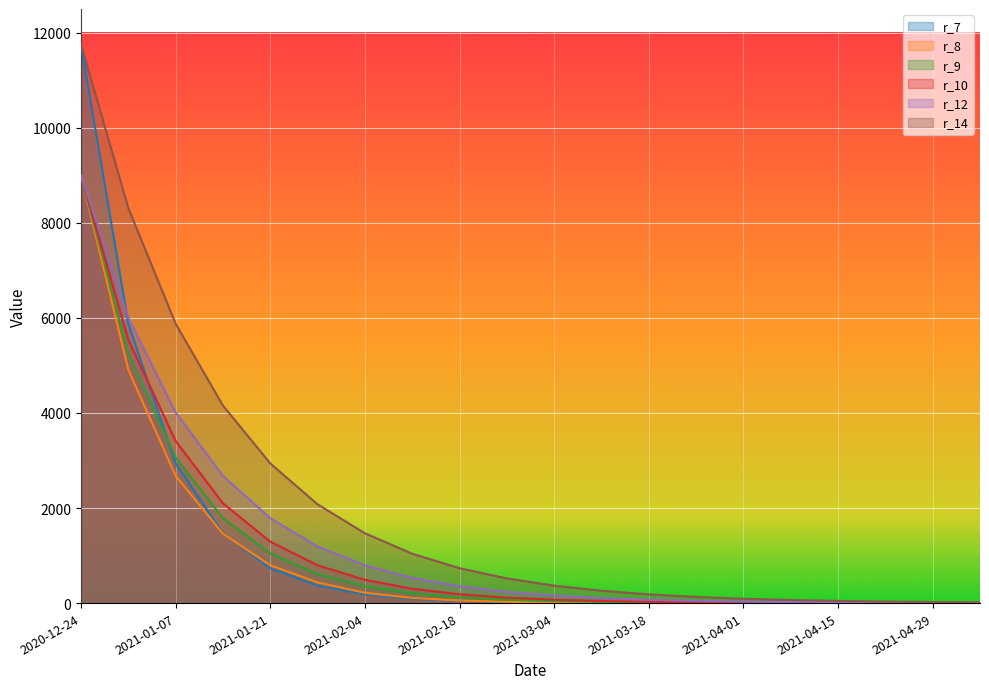

How many lines are shown in the chart?

6